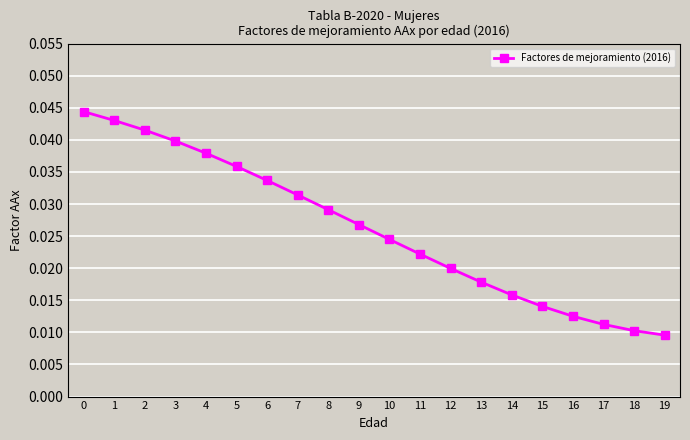

At which label is the value closest to 0?

19